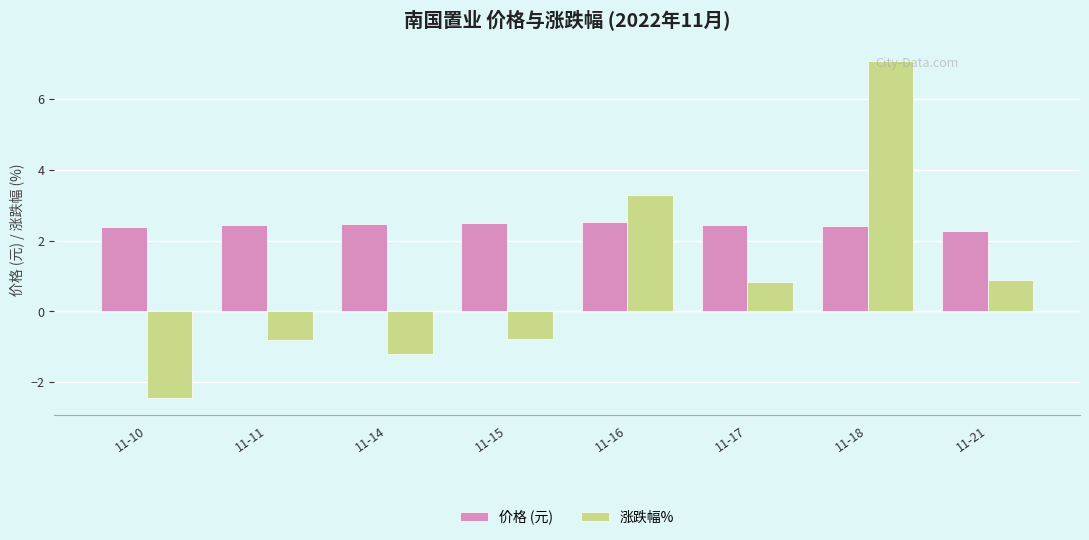

What is the approximate value of 涨跌幅% at 11-16?

3.3